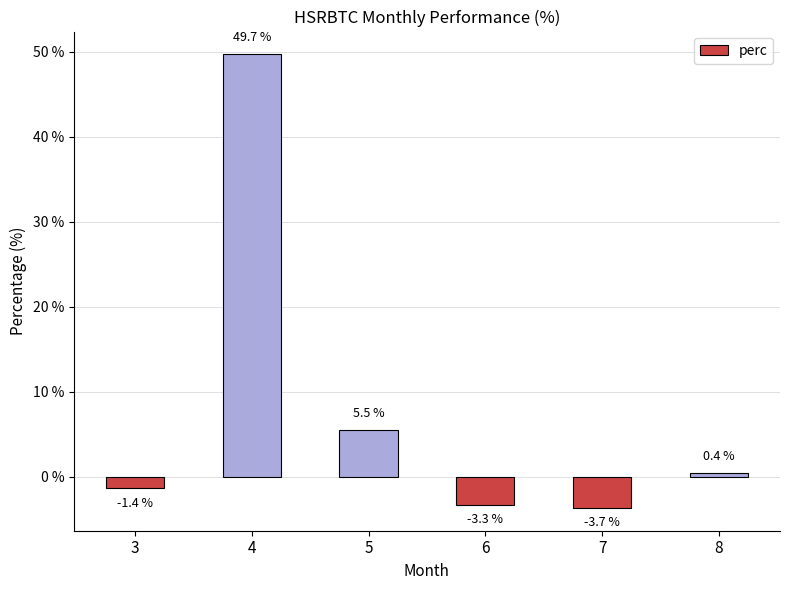

What is the smallest value displayed?

-3.7